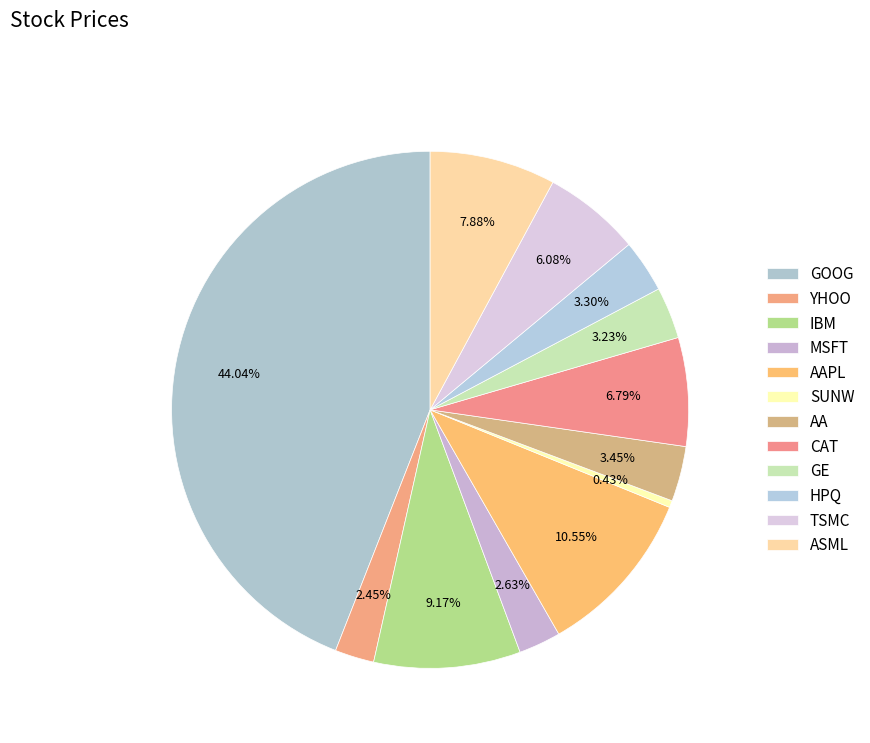

What is the ratio of the value at AAPL to the value at CAT?

1.6